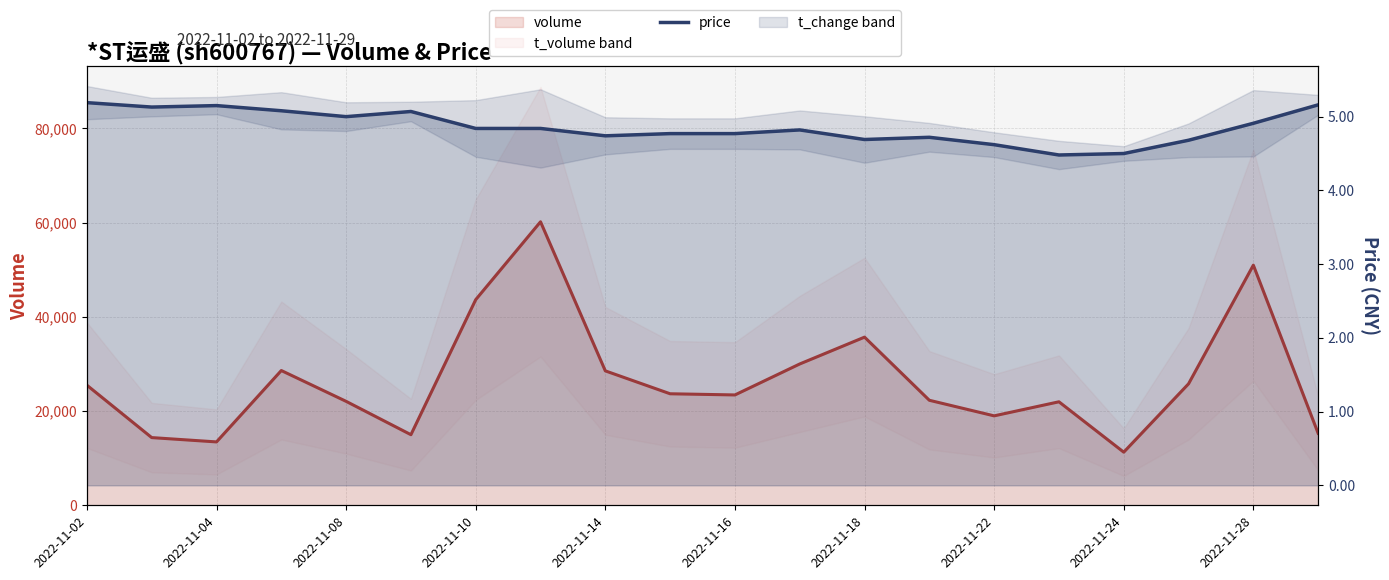

What is the value of the 1st point from the left?

5.2